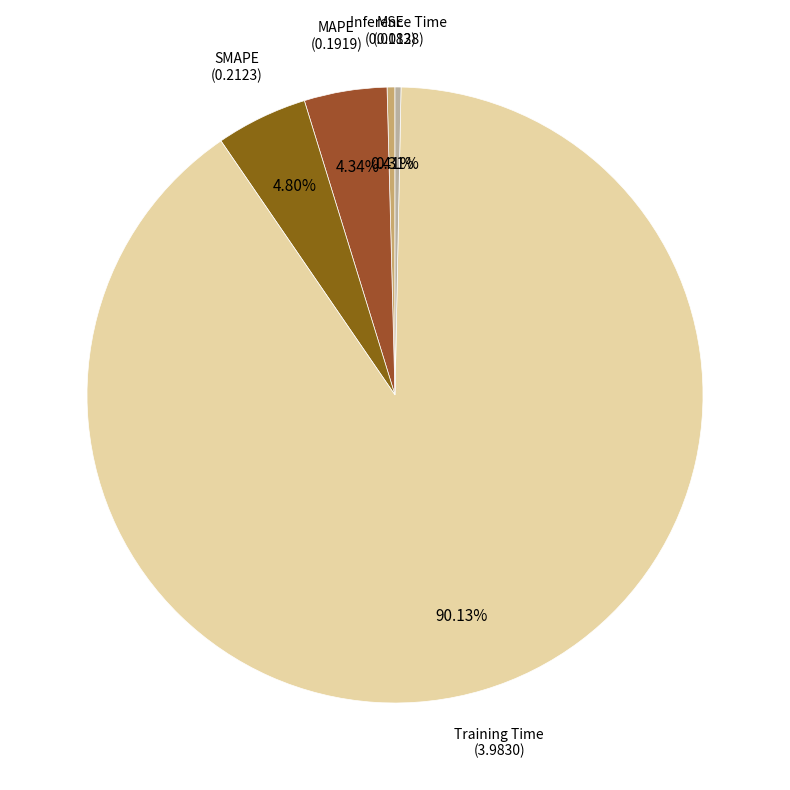

What is the largest slice in the pie chart?

Training Time